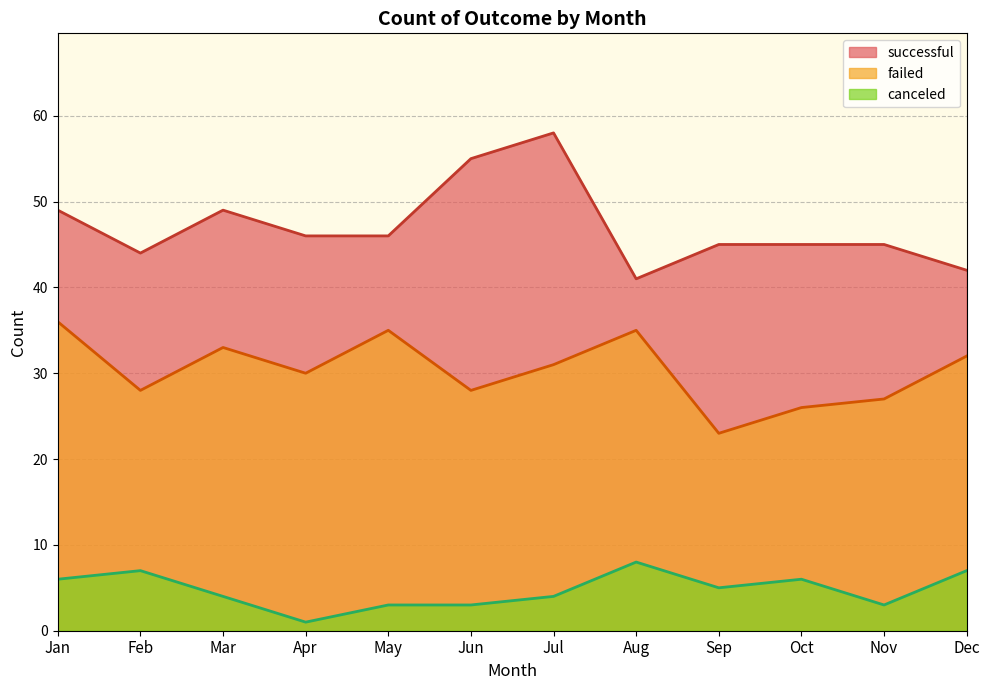

Where is the first local minimum for canceled?

Apr